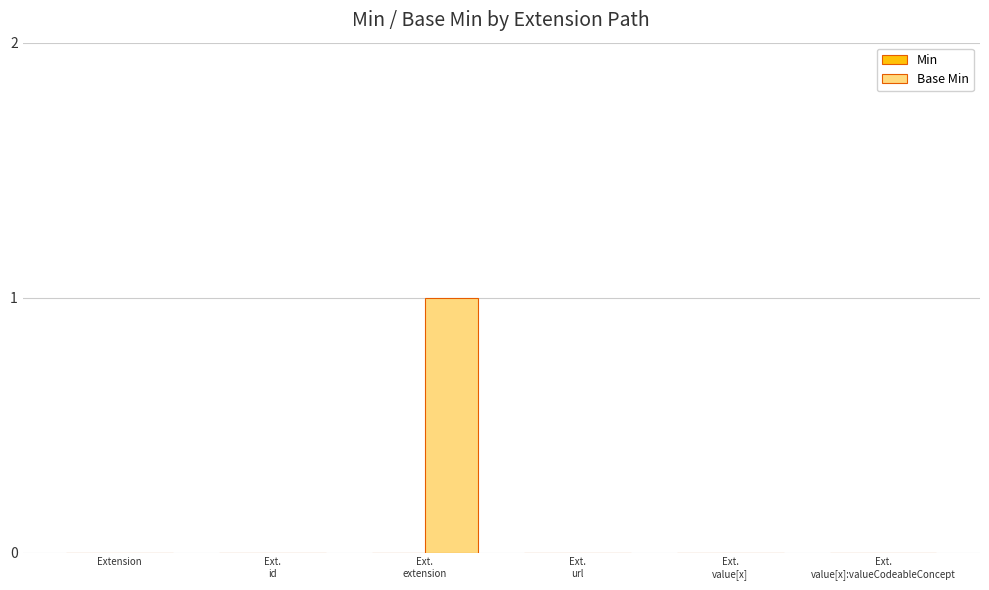

True or false: the data shows -1 at Extension.

False